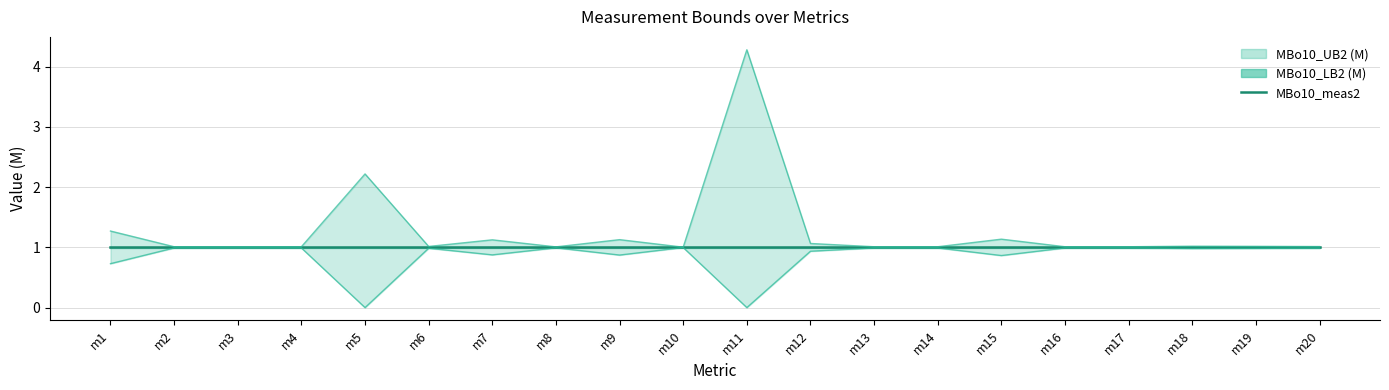

True or false: MBo10_UB2 (M) and MBo10_LB2 (M) cross at least once.

False